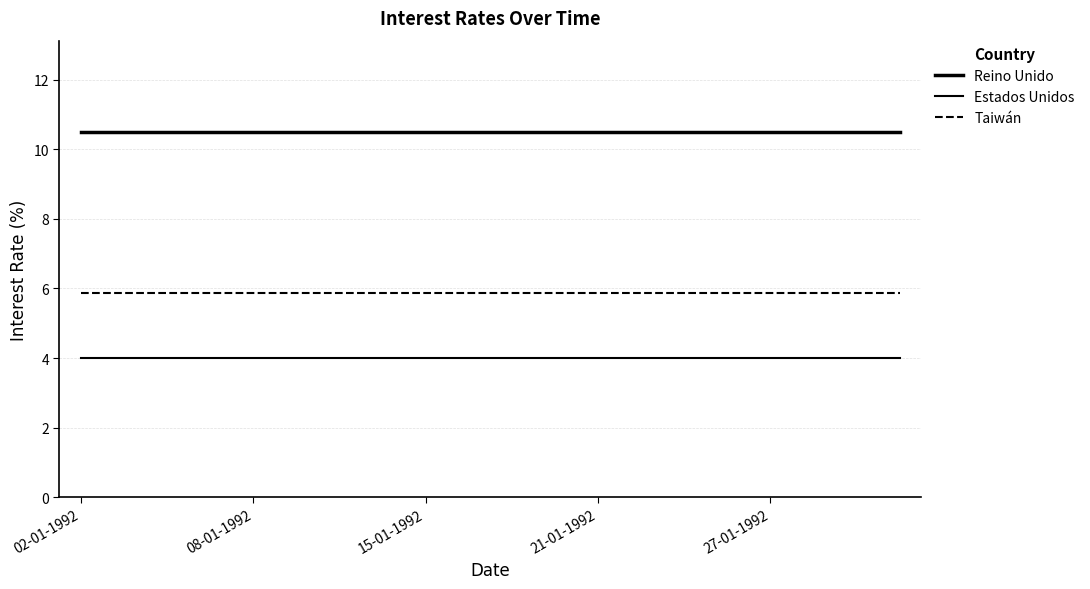

Is this an area chart (filled region under the line)?

No